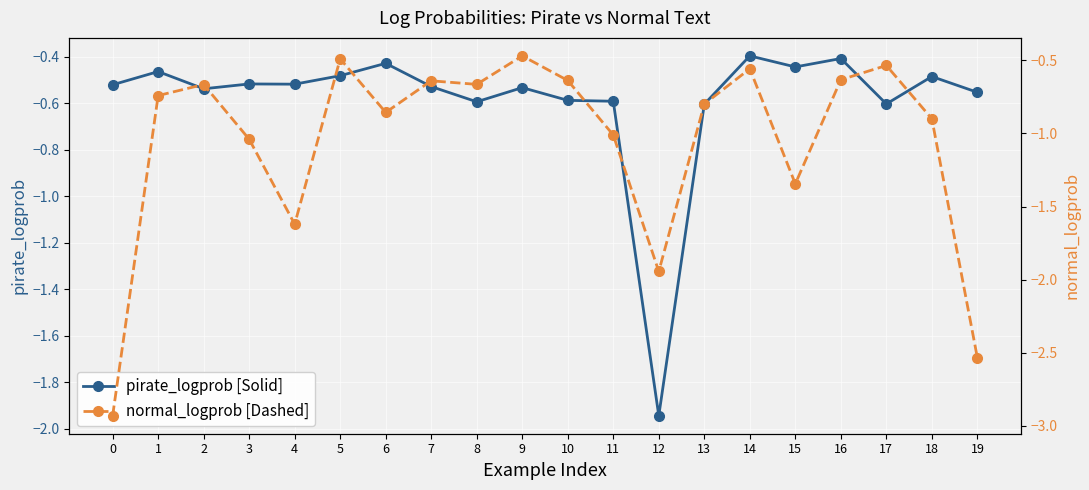

Is it true that normal_logprob [Dashed] equals -0.9 at 18?

True